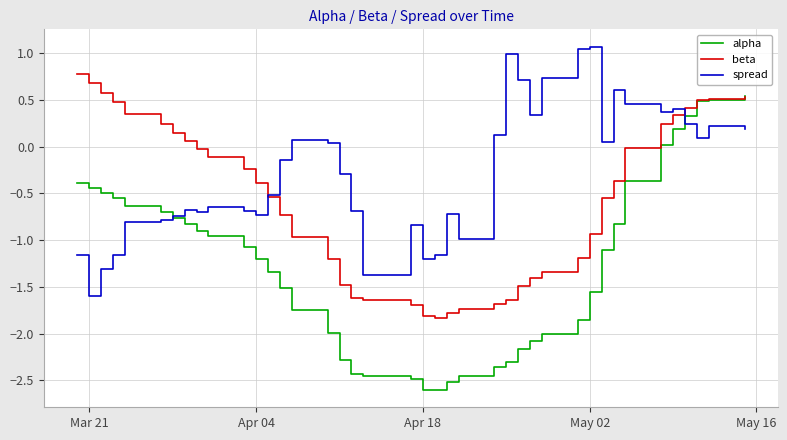

What is the maximum value shown in the chart?

1.1